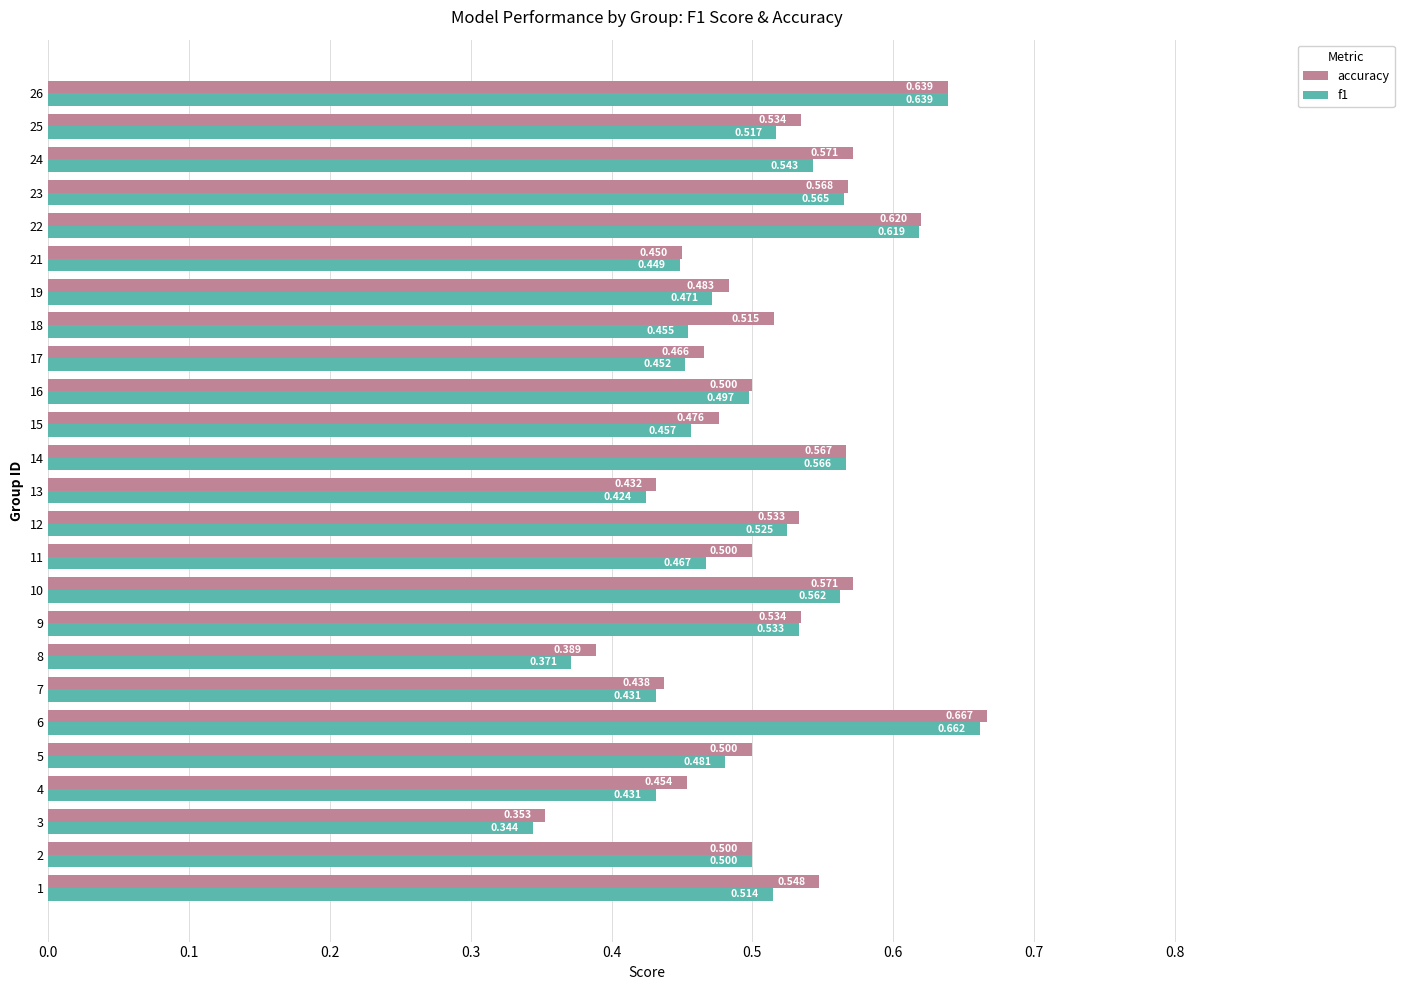

Between 9 and 10, which series saw the biggest shift?

accuracy